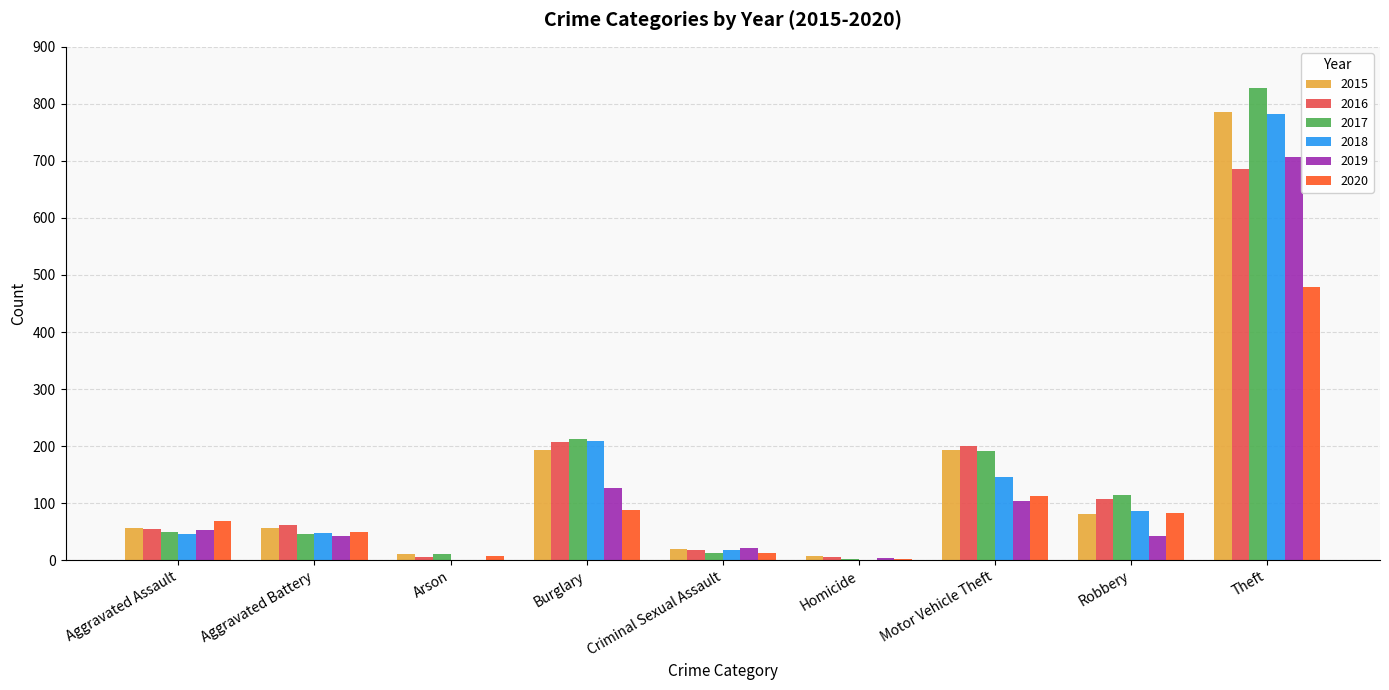

The value of 2020 at Burglary is 33. True or false?

False